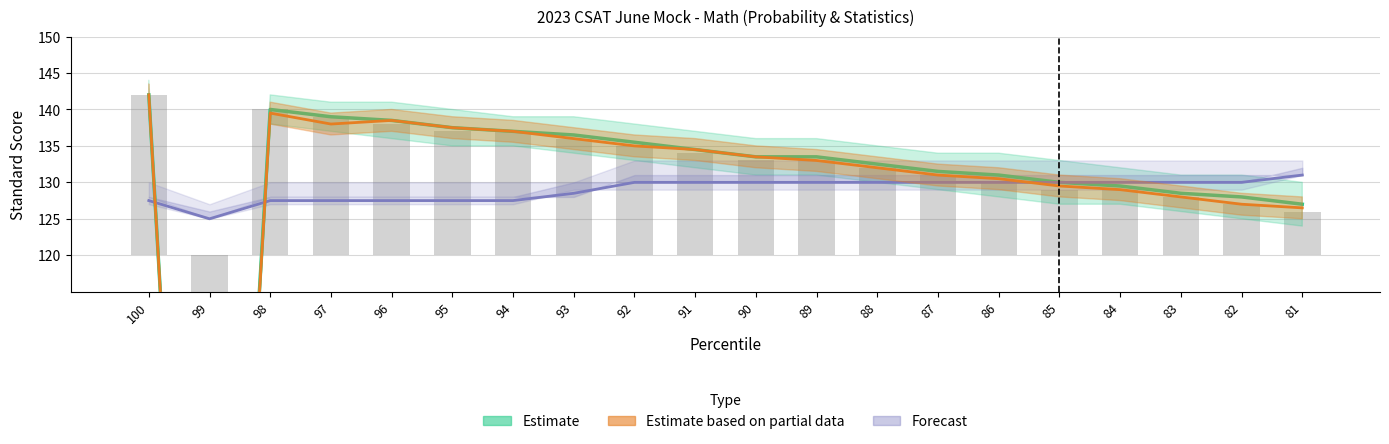

Are the bars horizontal?

No